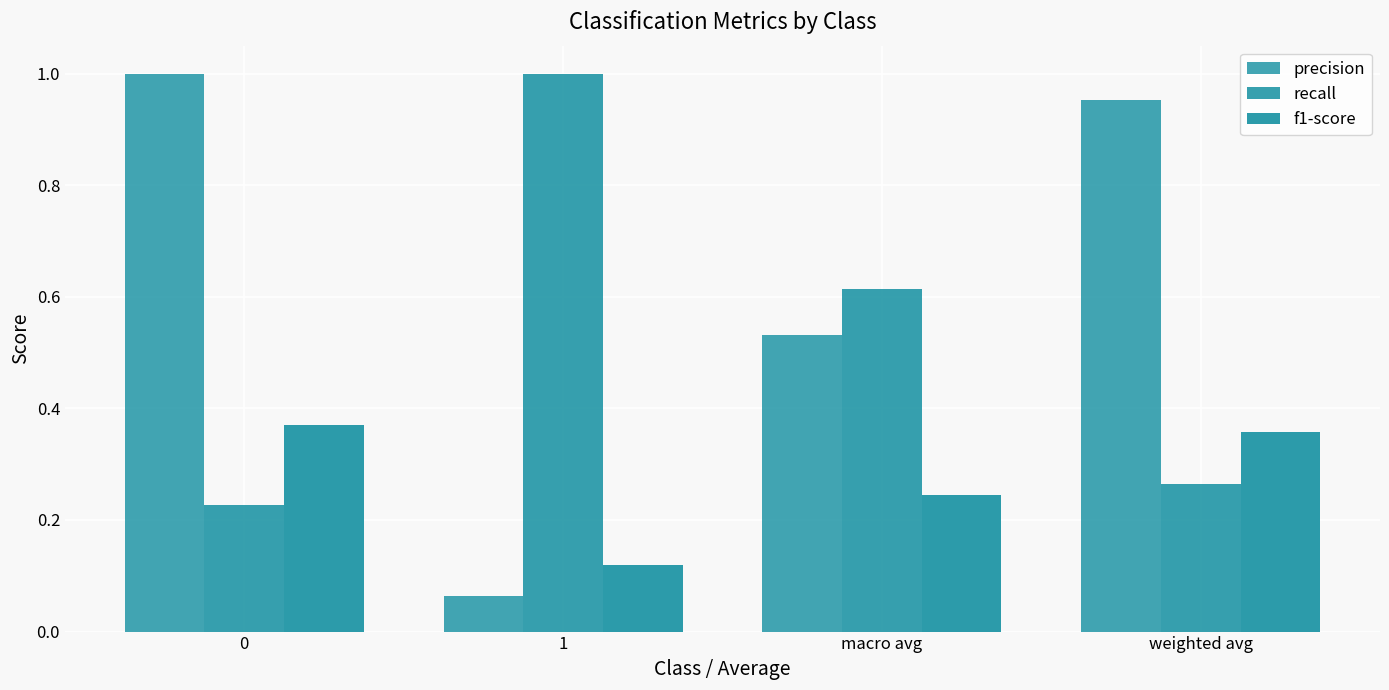

Which series has the largest range (max minus min)?

precision